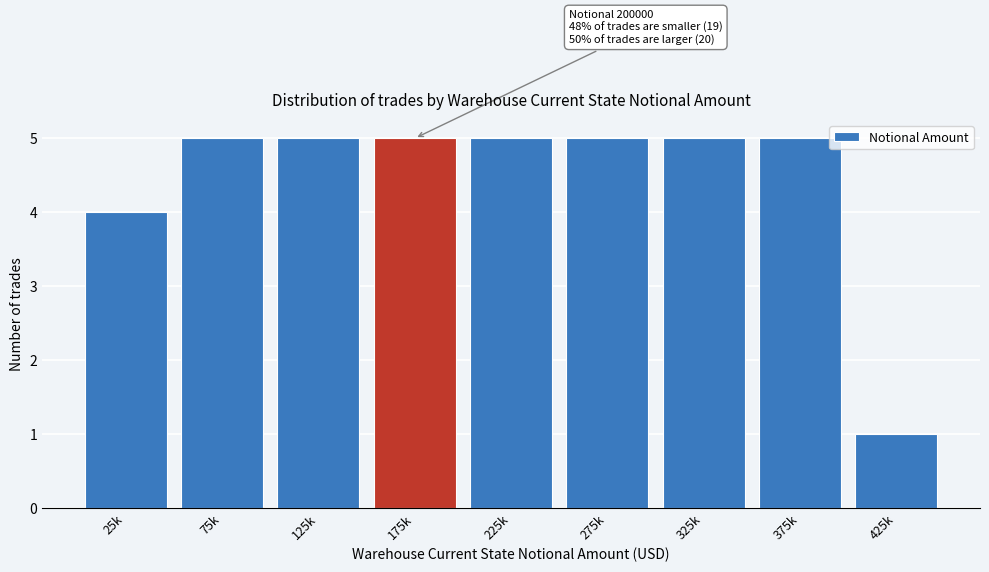

Reading left to right, extract all data points from this chart.

4	5	5	5	5	5	5	5	1